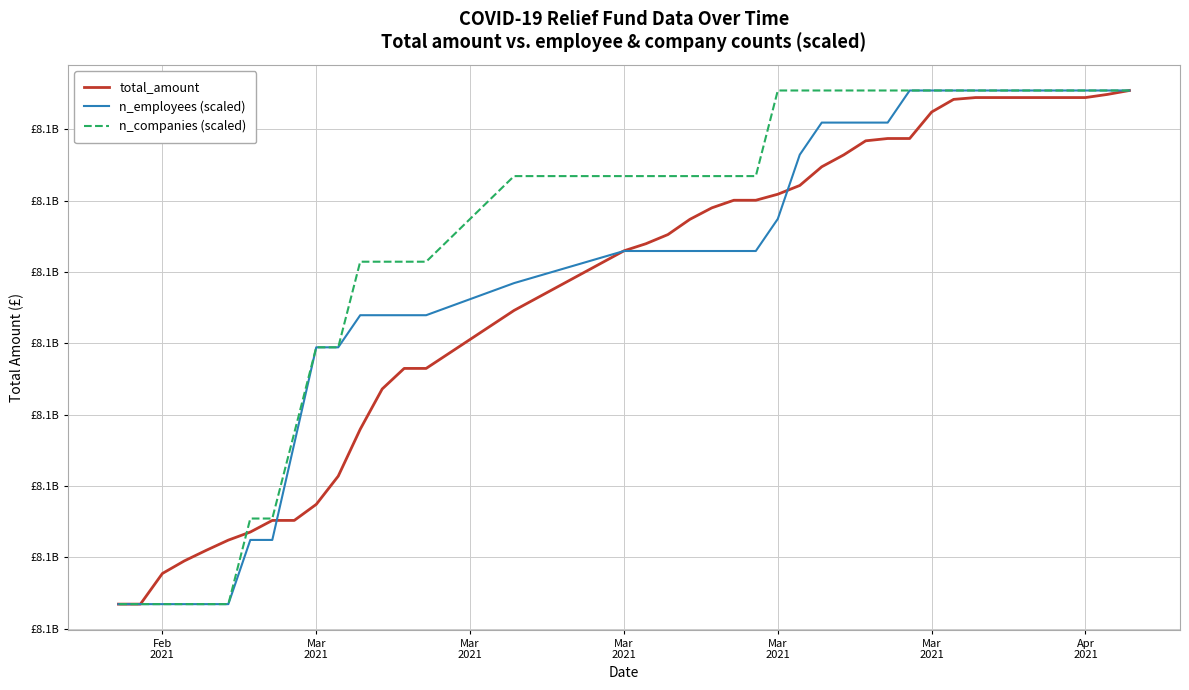

What is the approximate value of n_companies (scaled) at Feb
2021?

8076360693.0